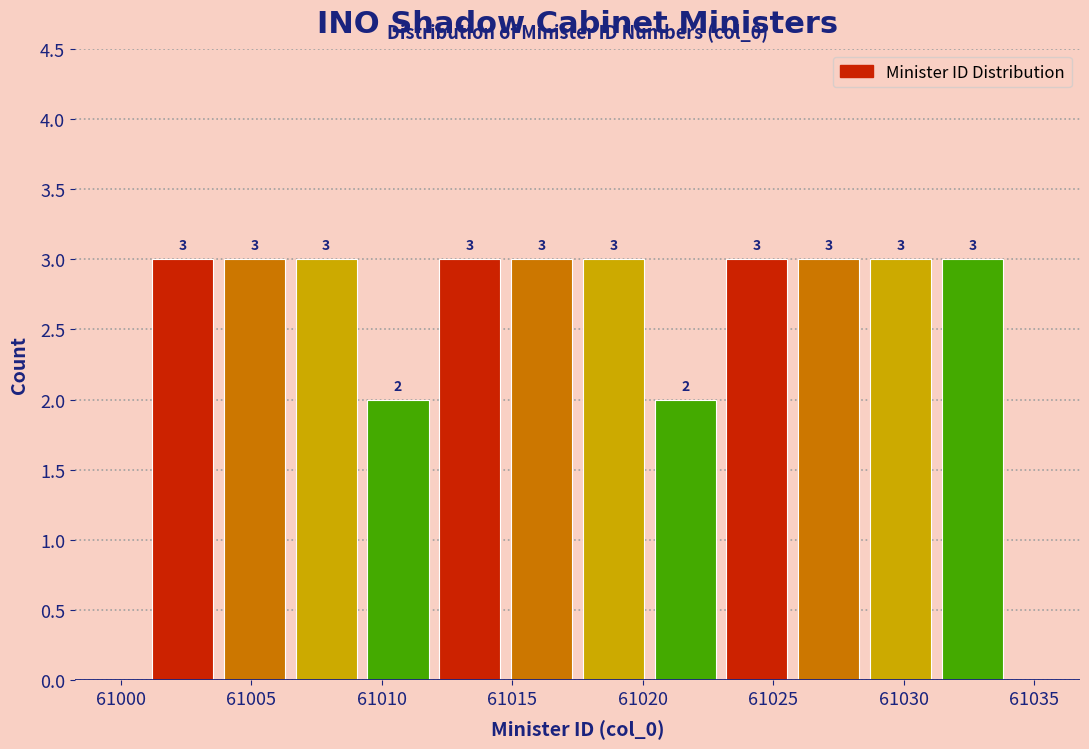

How tall is the bar that spans 61020.25 to 61023.00 on the x-axis? The bar edges are not printed on the chart, so give them approximately, as read against the axis.

2